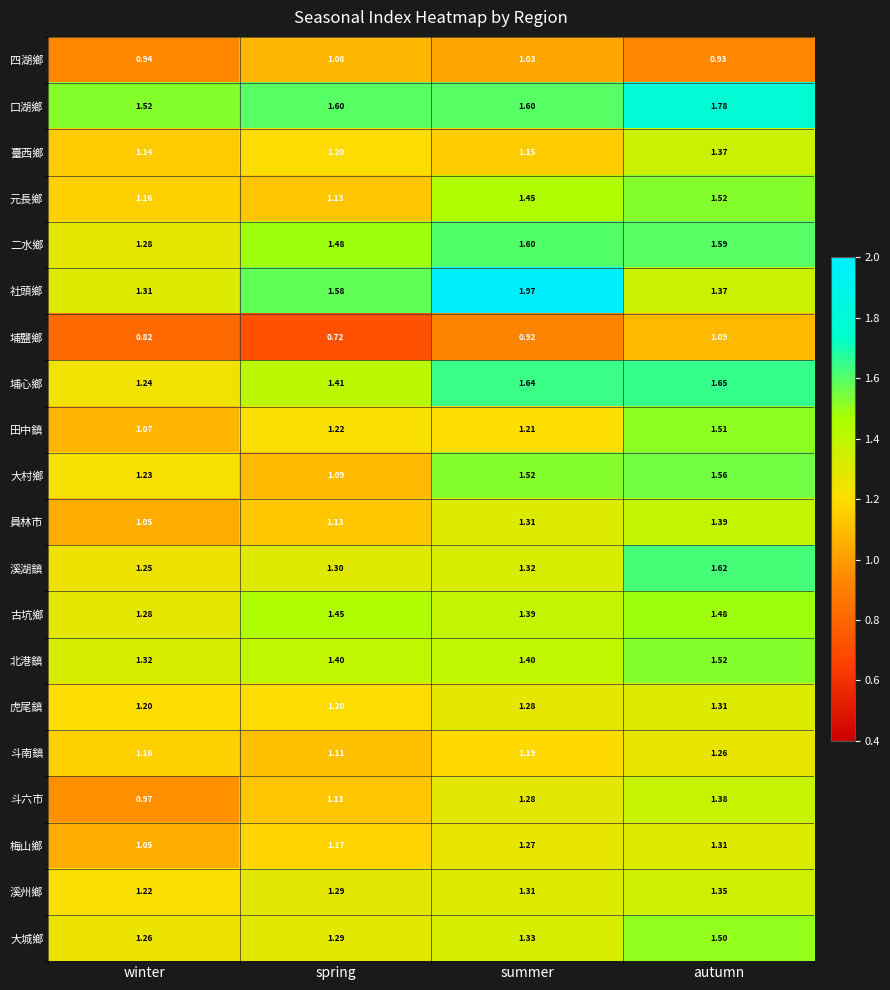

At which label is 大城鄉 closest to 1?

winter